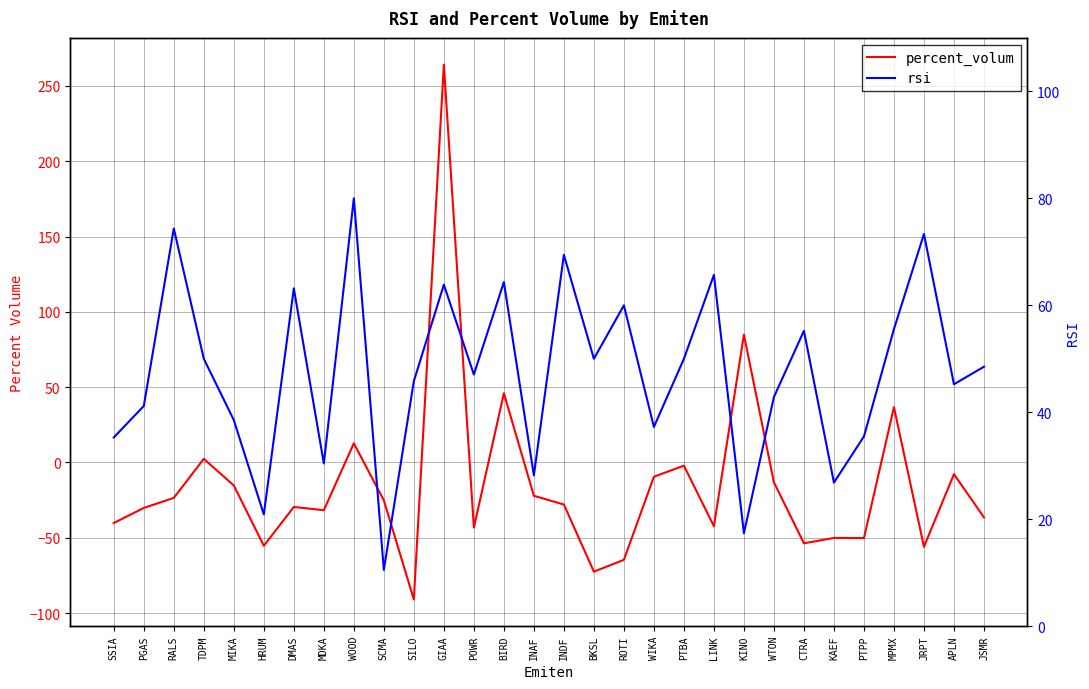

True or false: percent_volum has a value of -31.0 at INAF.

False